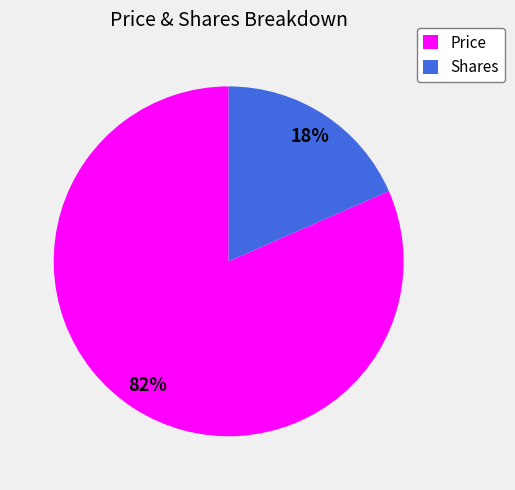

Do Price and Shares together represent more than half of the pie?

Yes